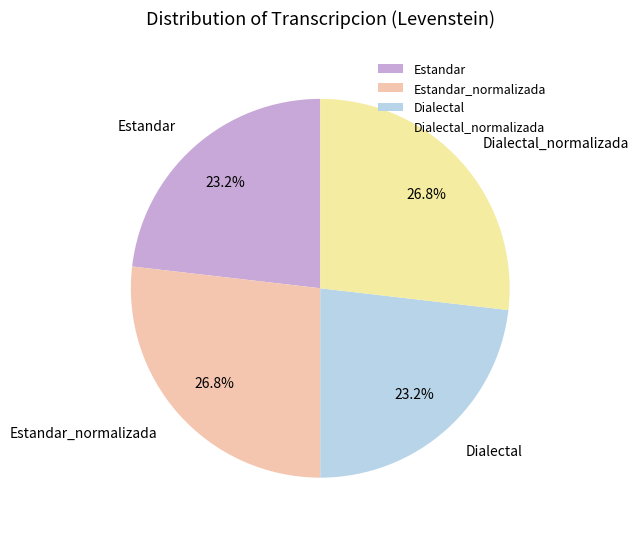

Approximately how many times larger is the value at Estandar compared to Dialectal_normalizada?

0.9